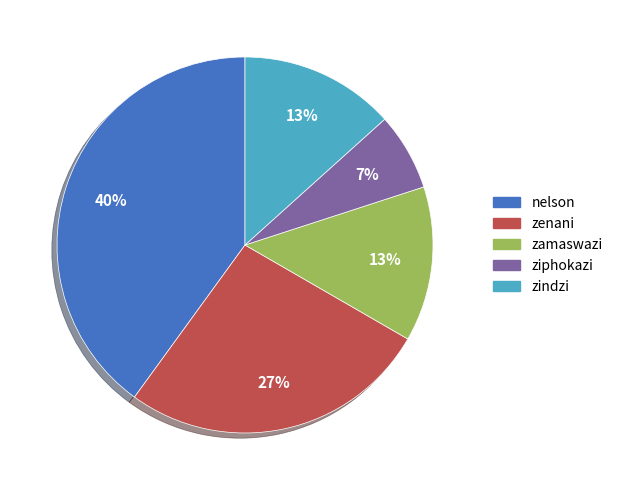

Is it true that zamaswazi is 13% of the pie?

True